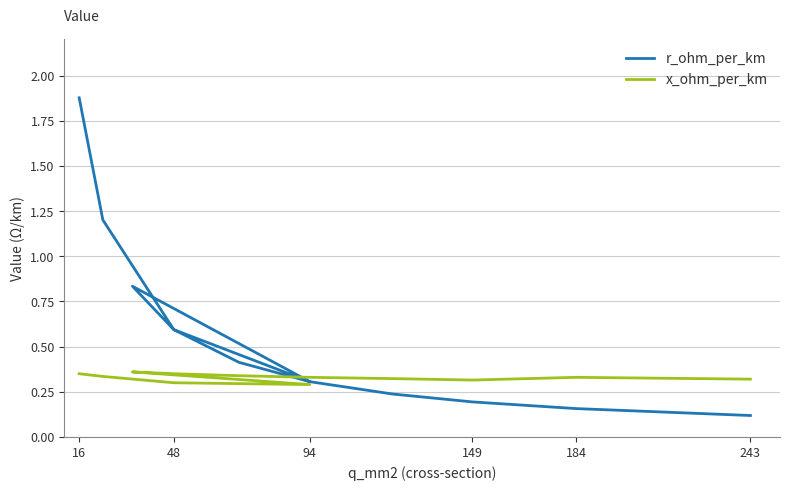

What is the sum of all x_ohm_per_km values?

3.9